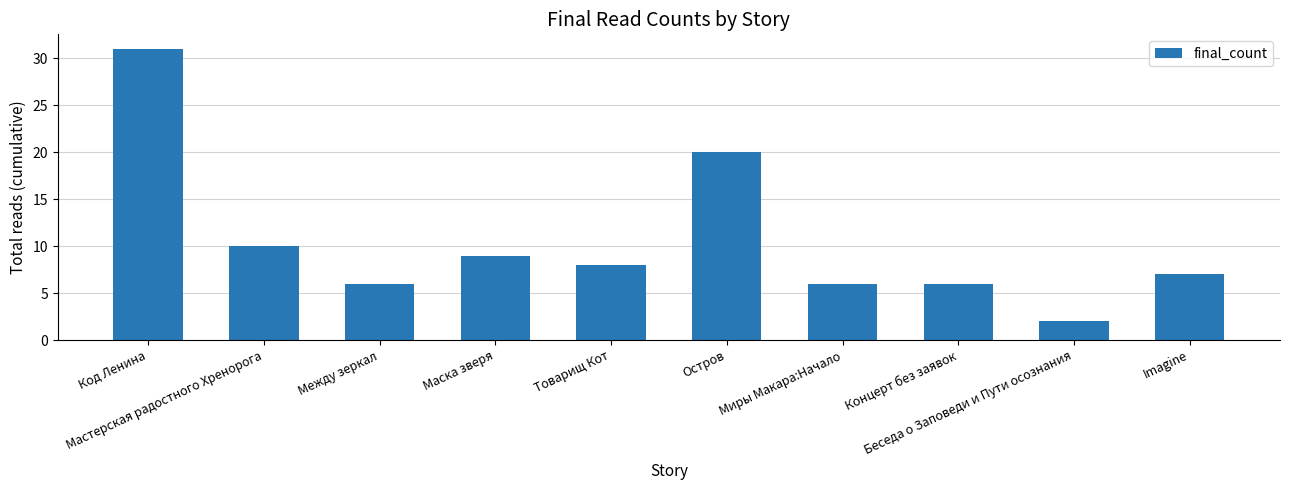

Reading left to right, extract all data points from this chart.

Код Ленина=31	Мастерская радостного Хренорога=10	Между зеркал=6	Маска зверя=9	Товарищ Кот=8	Остров=20	Миры Макара:Начало=6	Концерт без заявок=6	Беседа о Заповеди и Пути осознания=2	Imagine=7